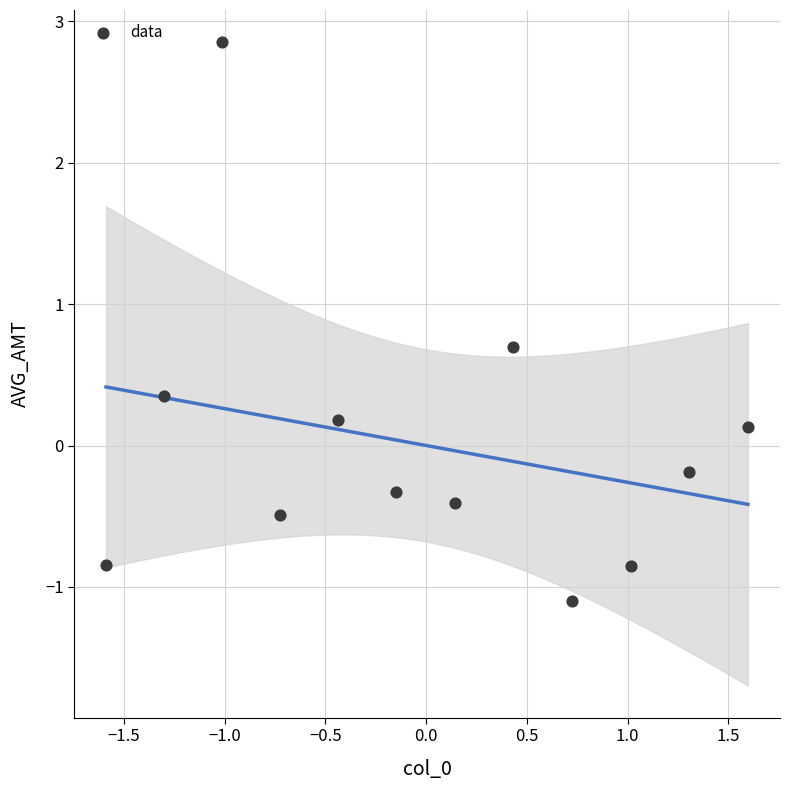

What is the range of X values (max minus min)?

3.2